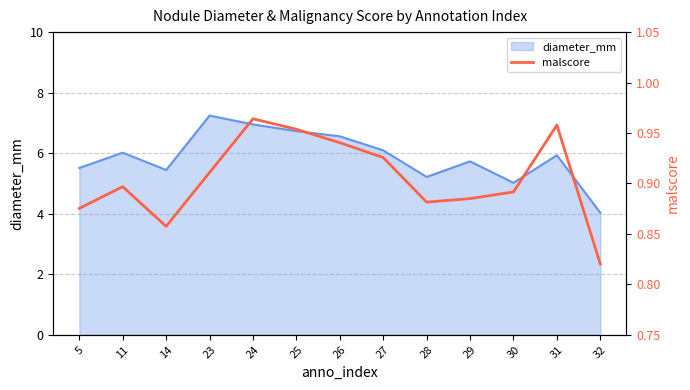

What is the value of the 8th point from the left?

0.9